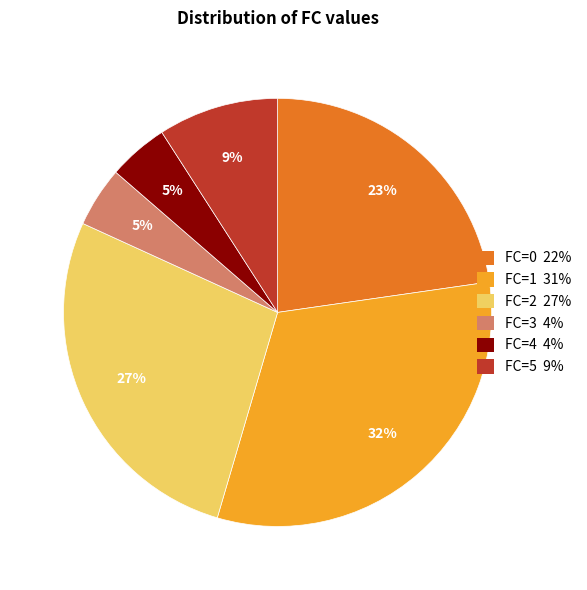

Count the number of slices in the pie.

6